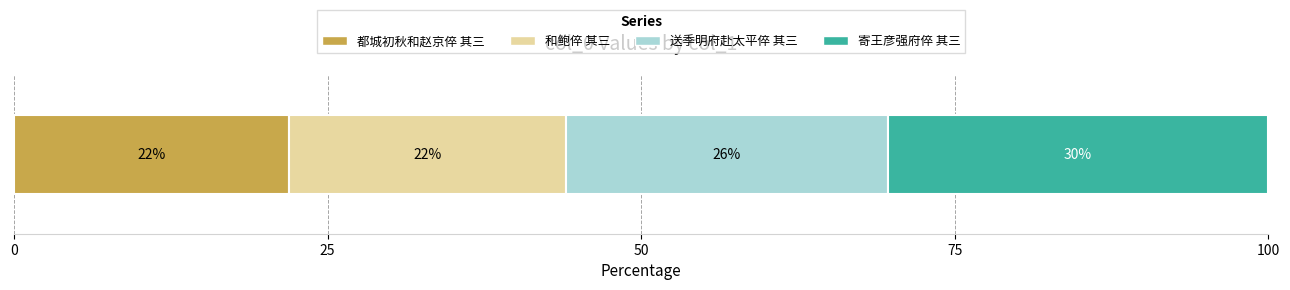

Reading left to right, extract all data points from this chart.

883908	889249	1033649	1221426